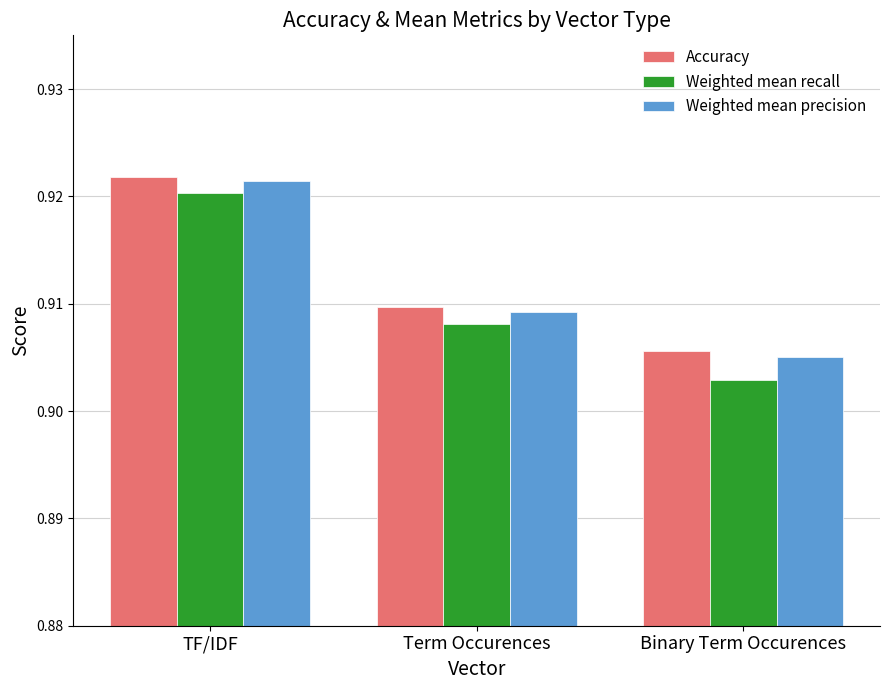

The value of Accuracy at Binary Term Occurences is 0.3. True or false?

False